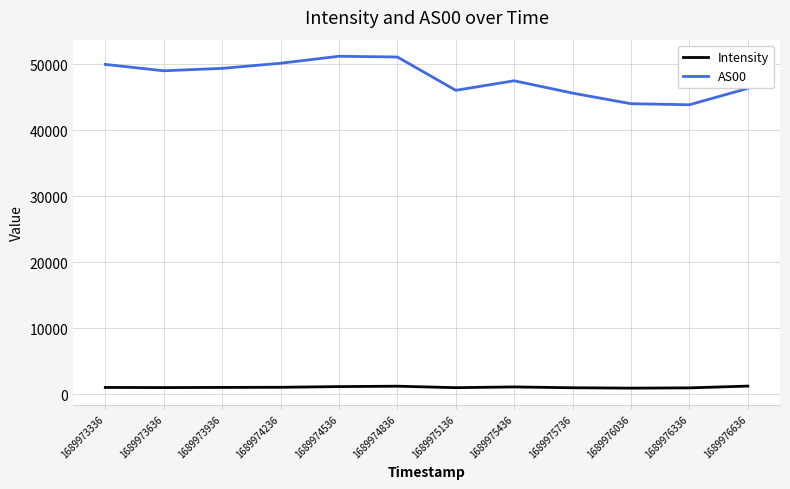

How many lines are shown in the chart?

2